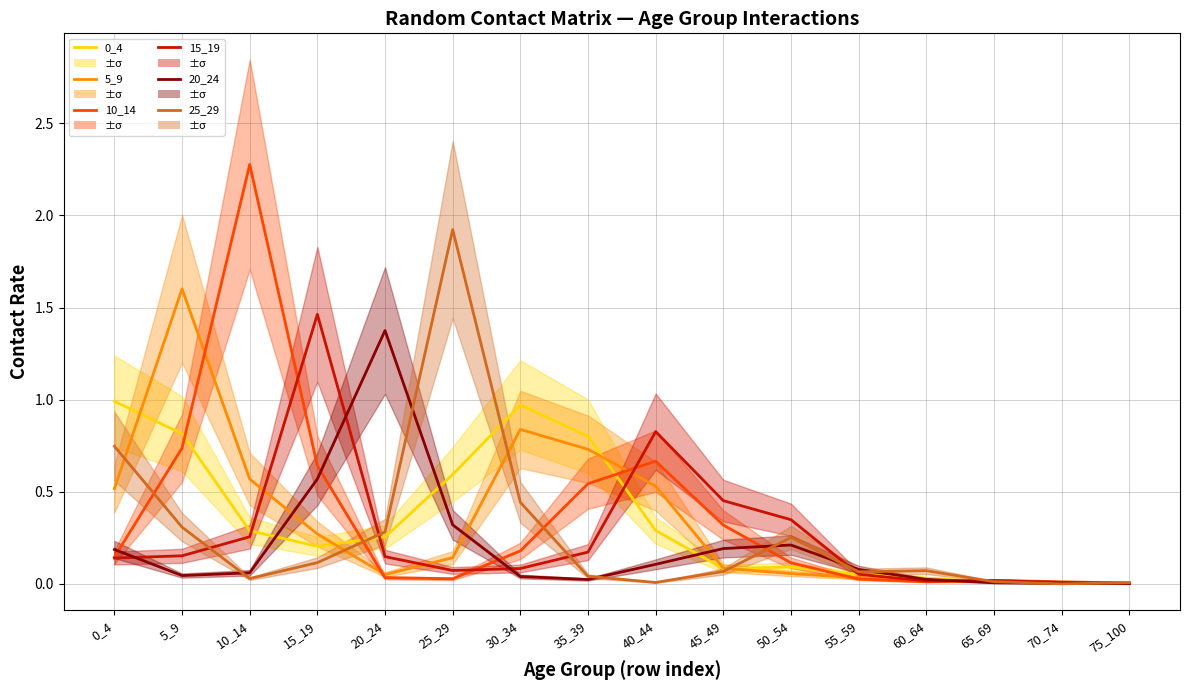

Is the value of 5_9 at 50_54 greater than the value of 15_19 at 40_44?

No